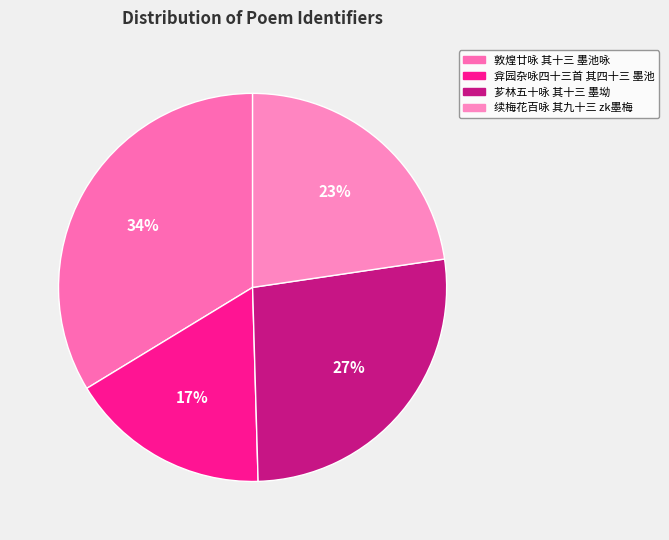

Which slice is the smallest?

弇园杂咏四十三首 其四十三 墨池